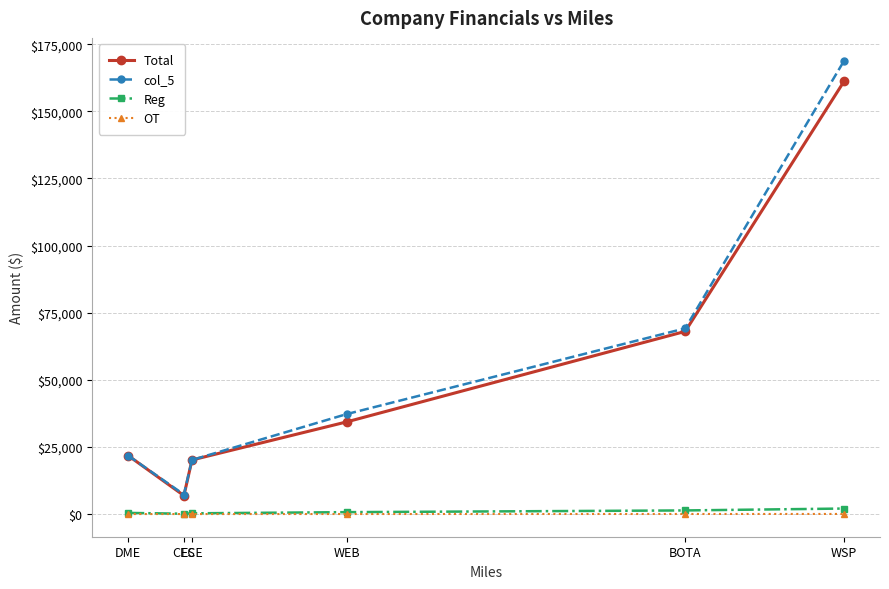

What is the sum of the col_5 values at WSP and ECE?

189061.4